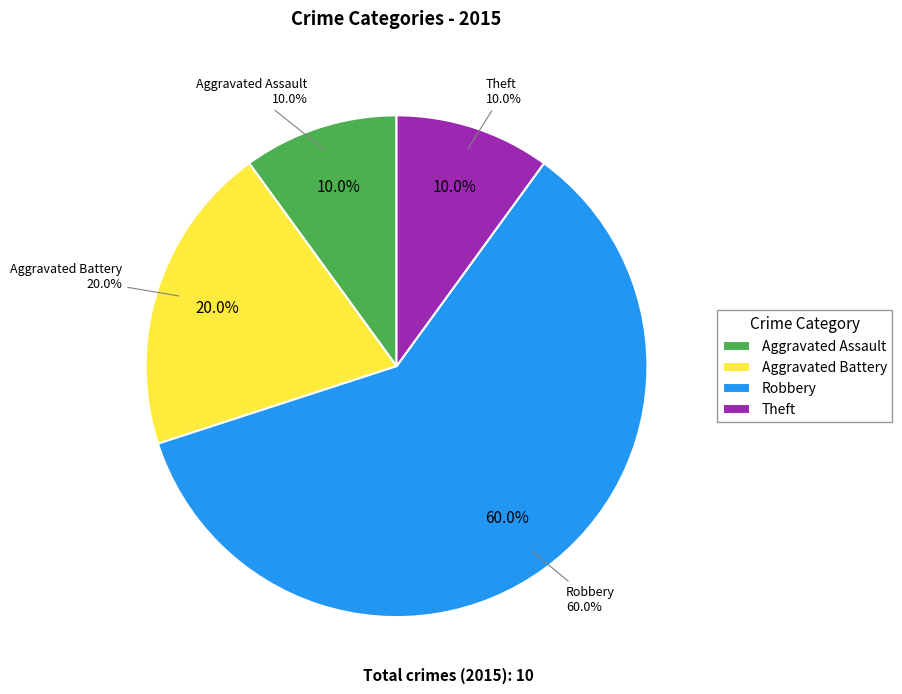

What percentage do Theft and Aggravated Battery together represent?

30.0%